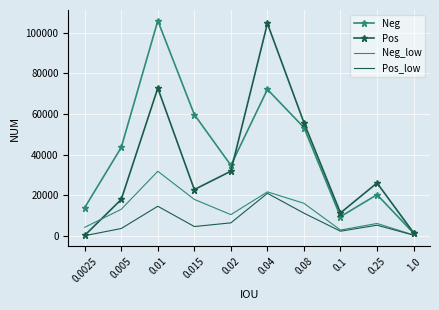

The value of Neg at 0.25 is 20251.0. True or false?

True